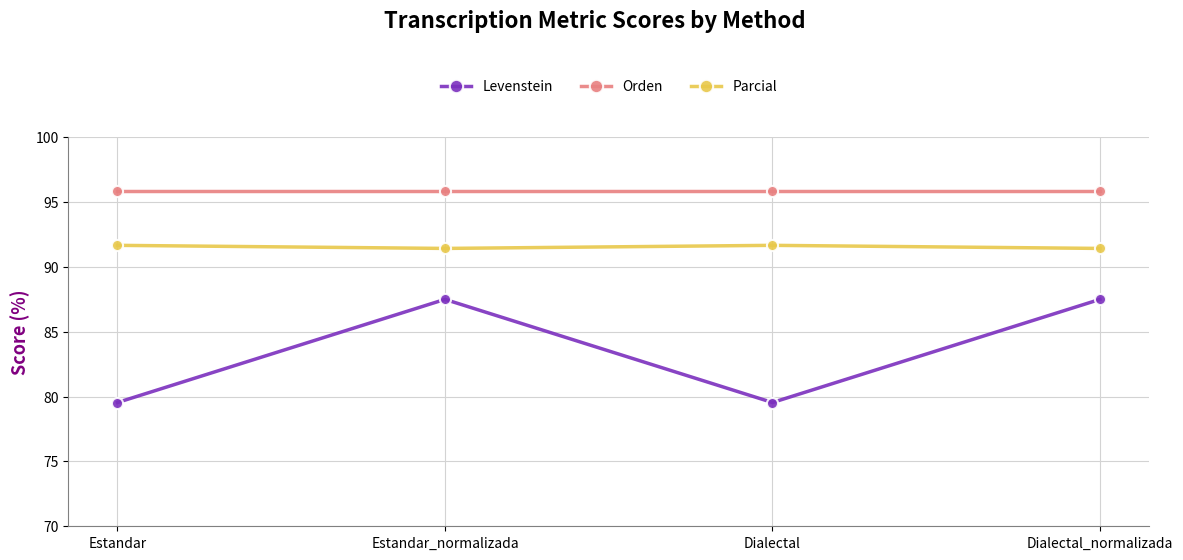

The Levenstein series shows 39.4 at Dialectal. True or false?

False